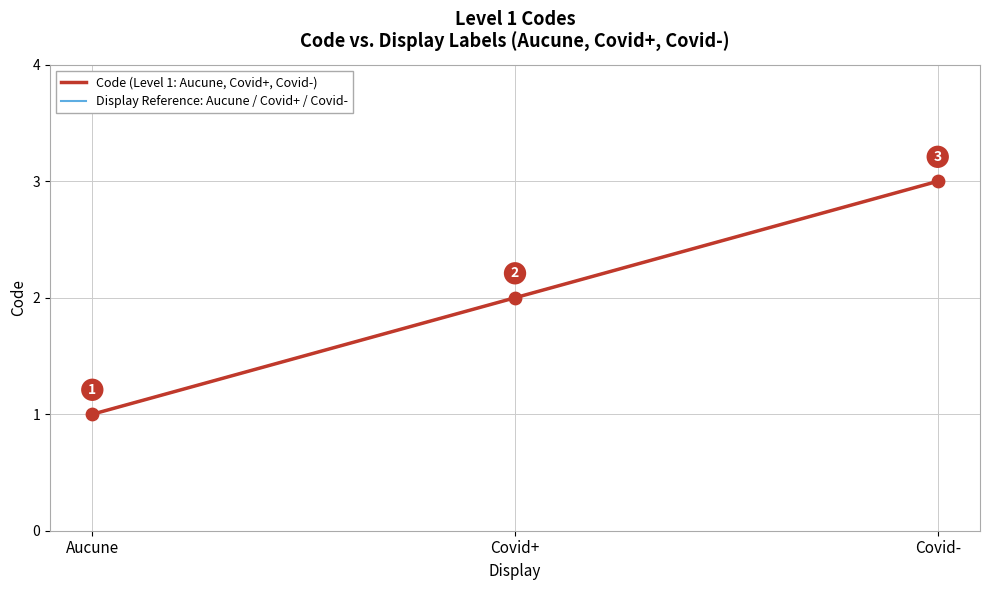

Which series has the largest total across all categories?

Code (Level 1: Aucune, Covid+, Covid-)